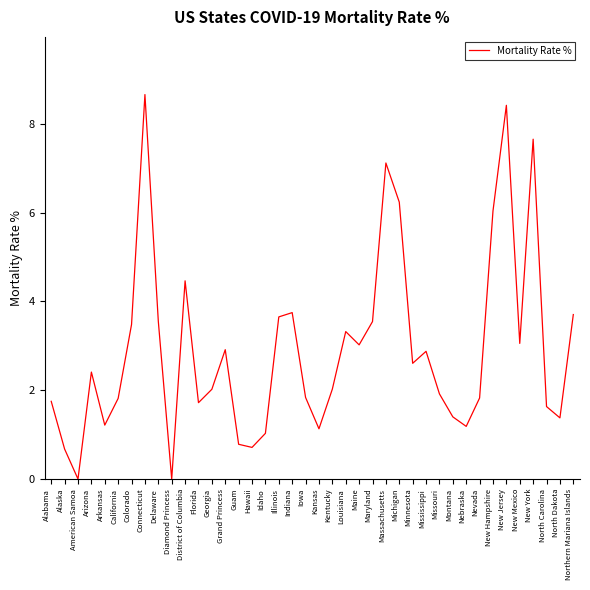

What is the change in value from Guam to New York?

+6.9